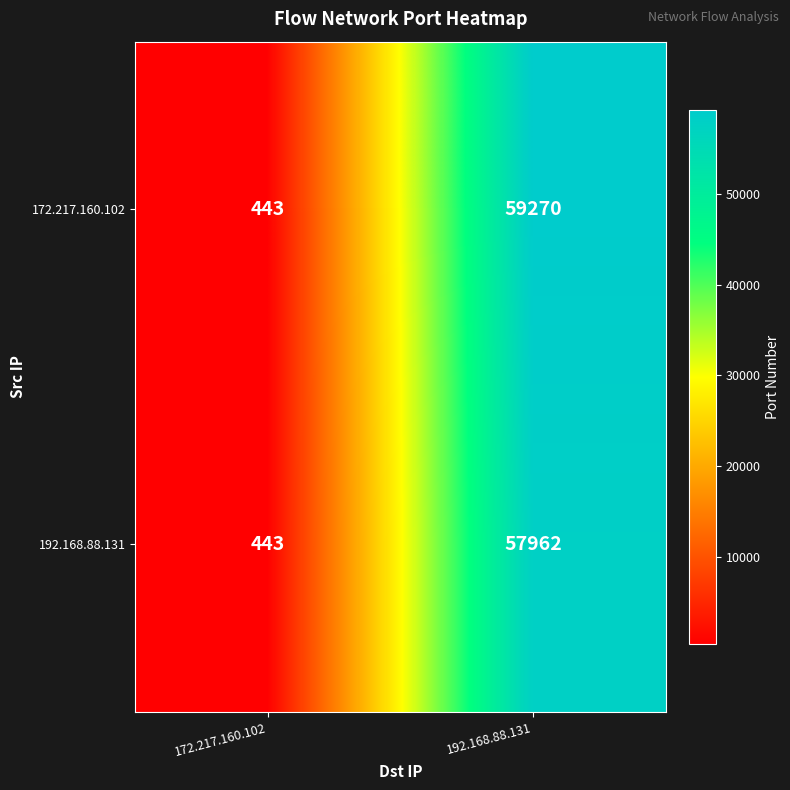

At which label does 192.168.88.131 reach its minimum?

172.217.160.102